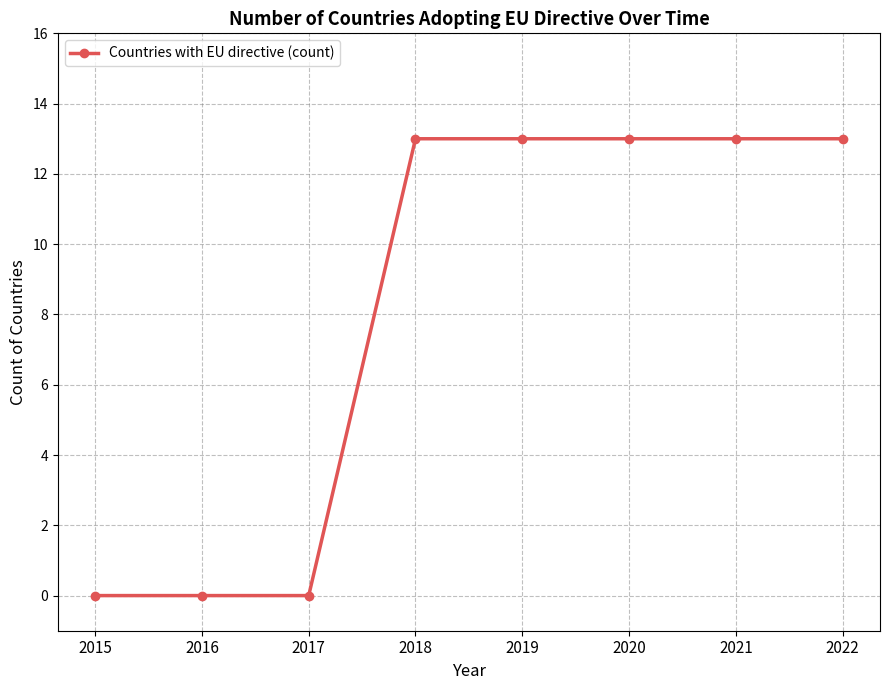

Reading left to right, list all the values displayed in this chart.

0	0	0	13	13	13	13	13